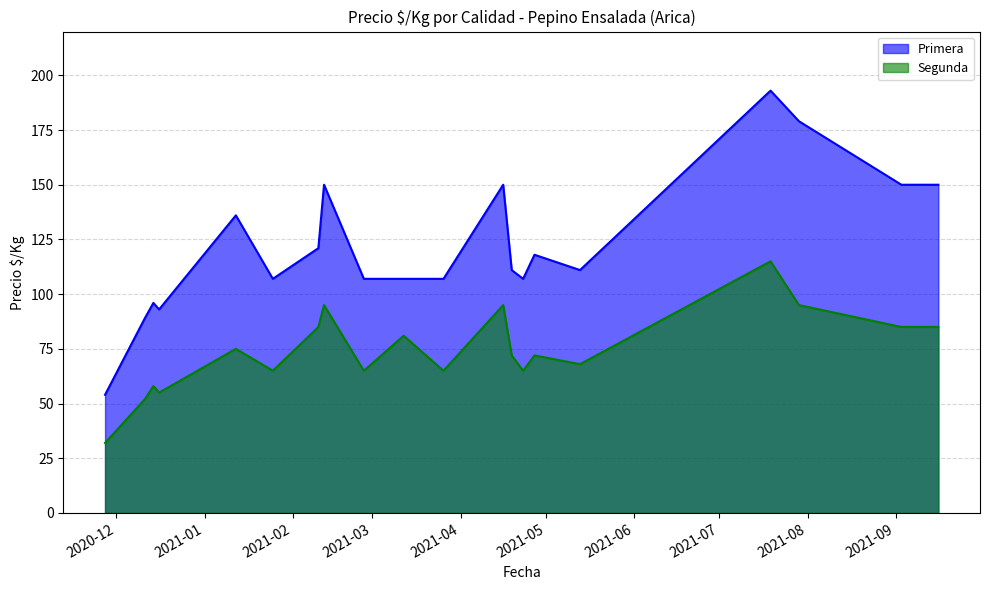

List the series in order of their peak value, highest first.

Primera, Segunda